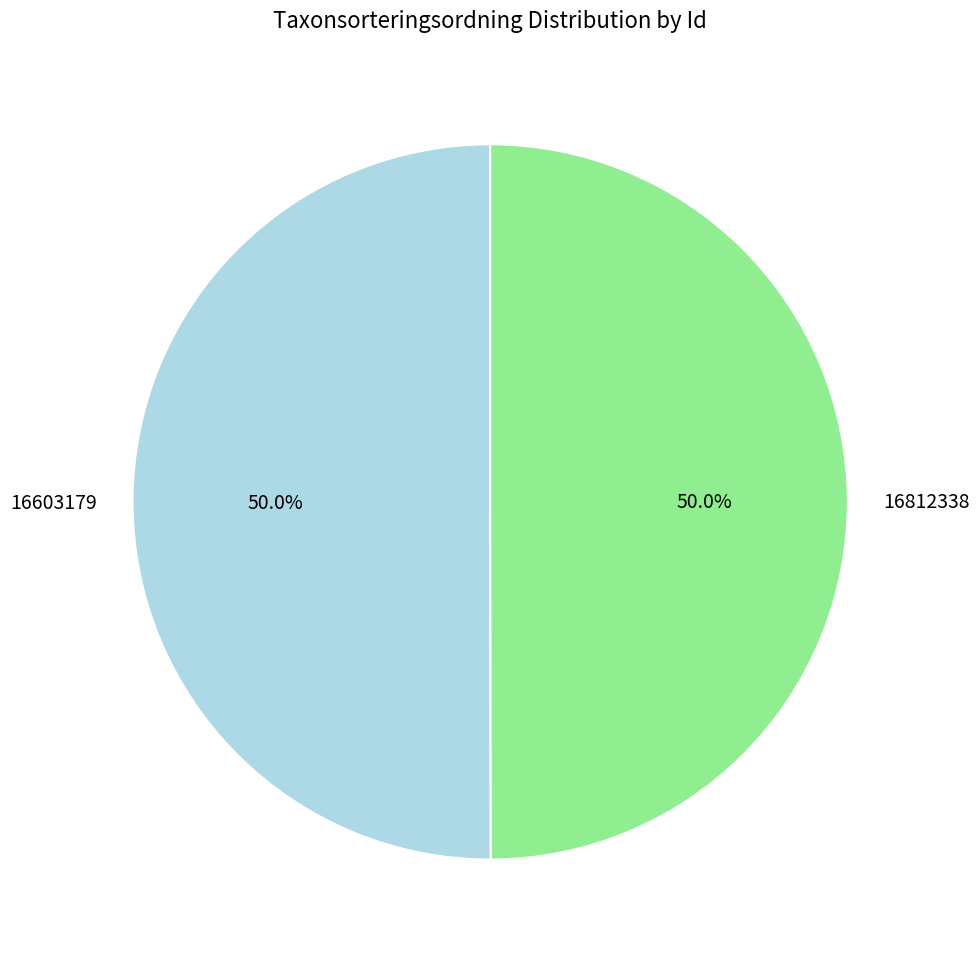

What is the total percentage of 16812338 and 16603179?

100.0%